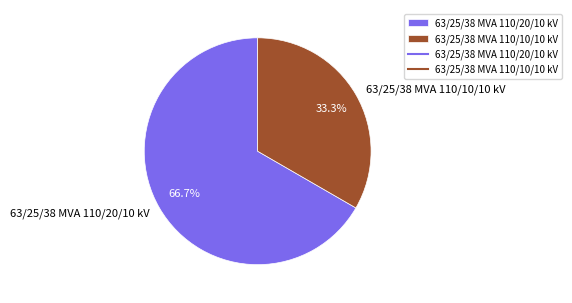

What is the smallest slice in the pie chart?

63/25/38 MVA 110/10/10 kV